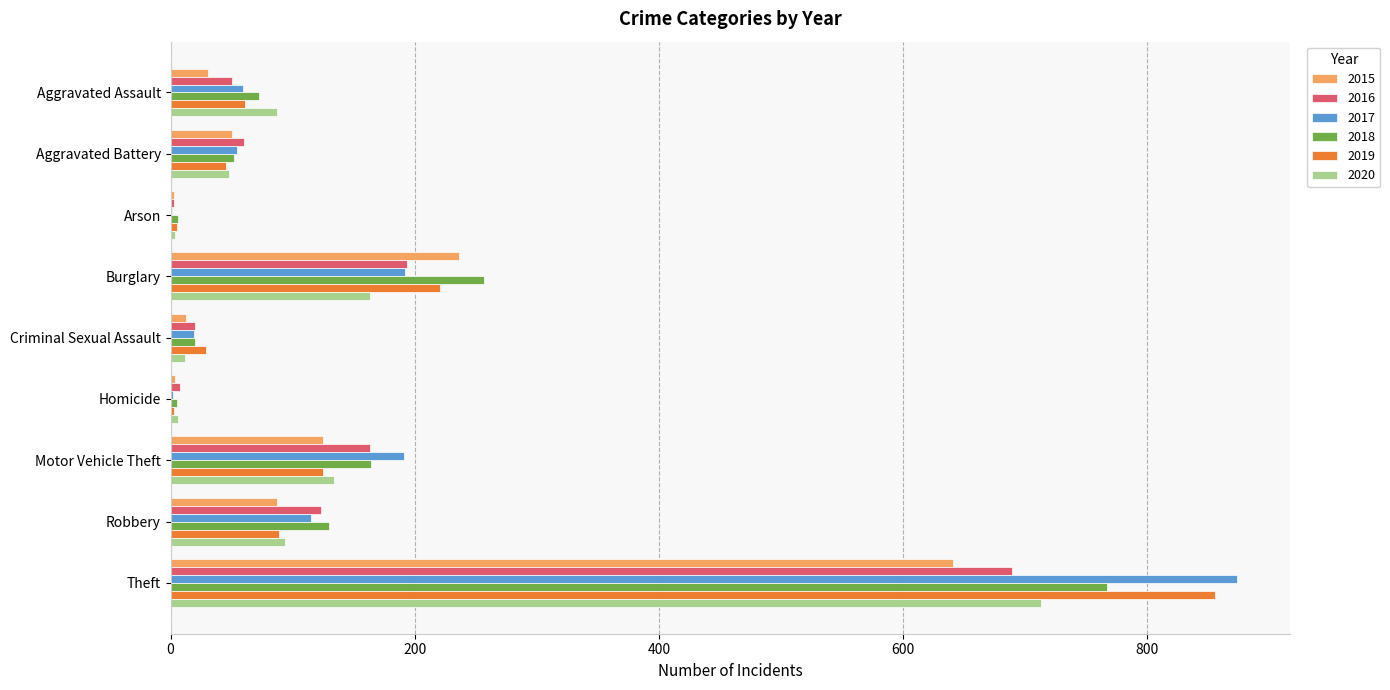

At which label is 2019 closest to 429?

Burglary